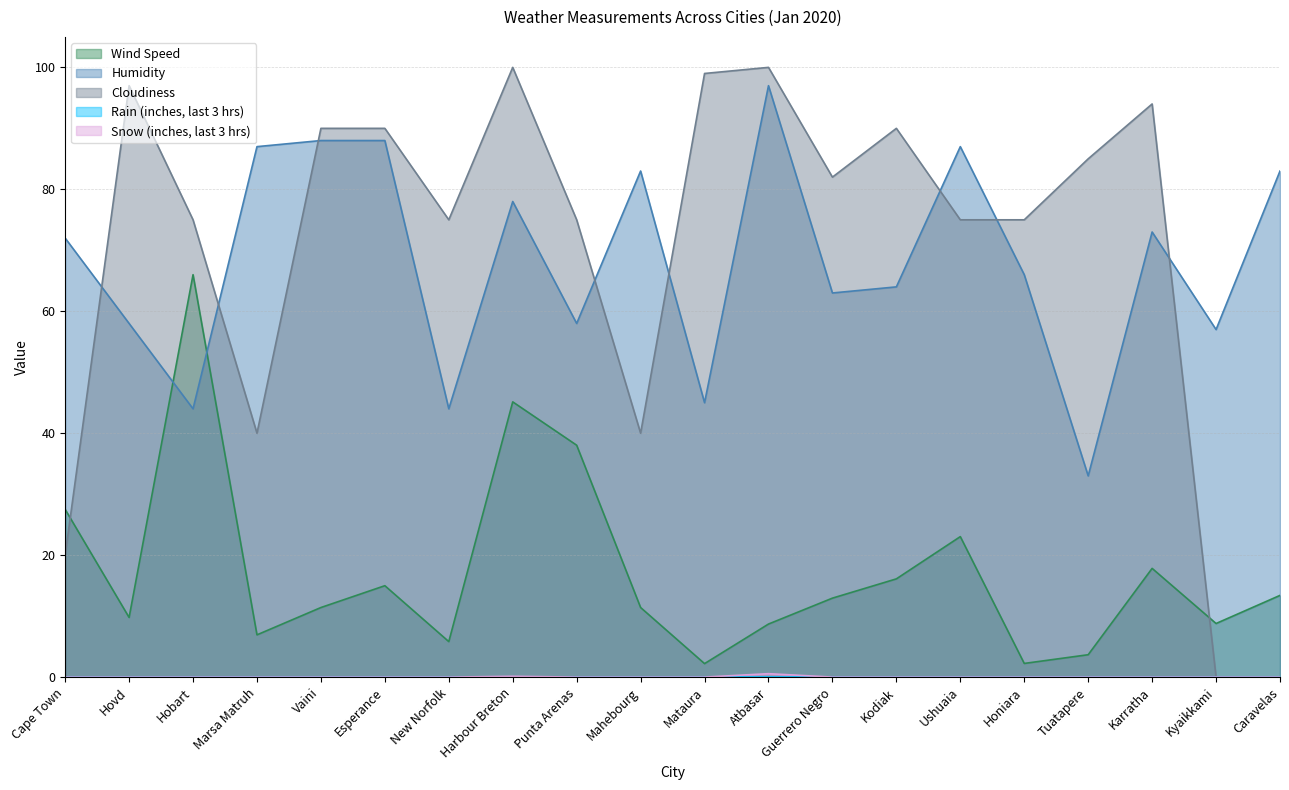

Which series changed the most between Hobart and New Norfolk?

Wind Speed